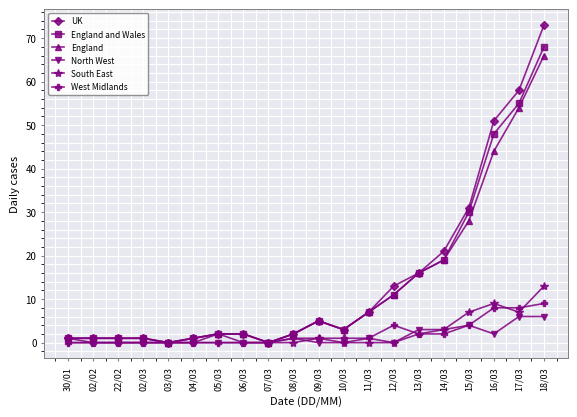

Is the value of England at 11/03 greater than the value of England and Wales at 22/02?

Yes